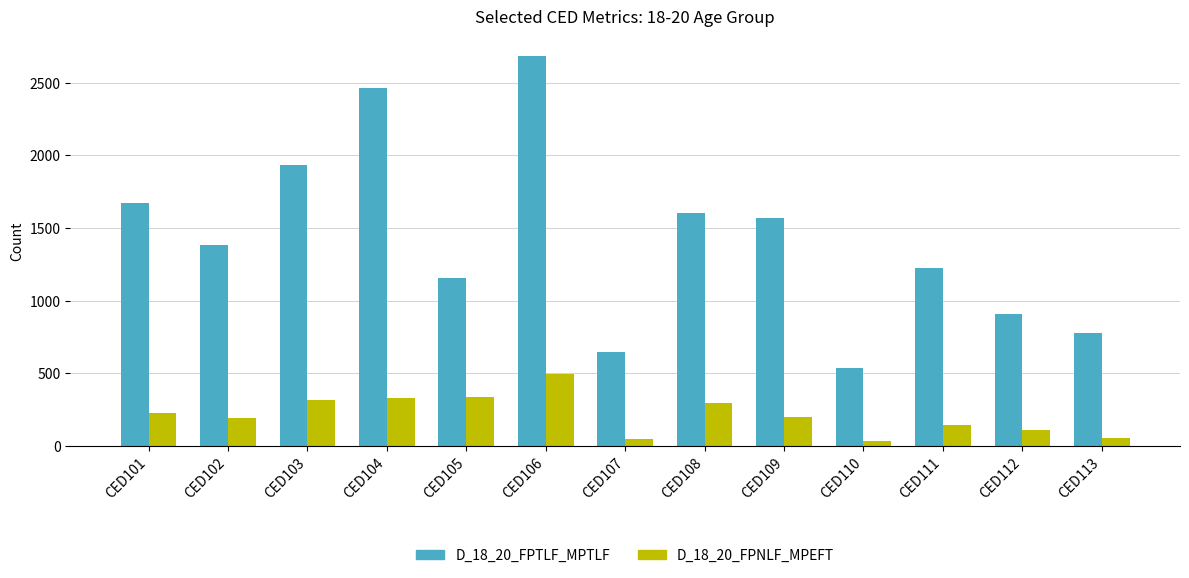

Which category has the highest value across all series?

CED106